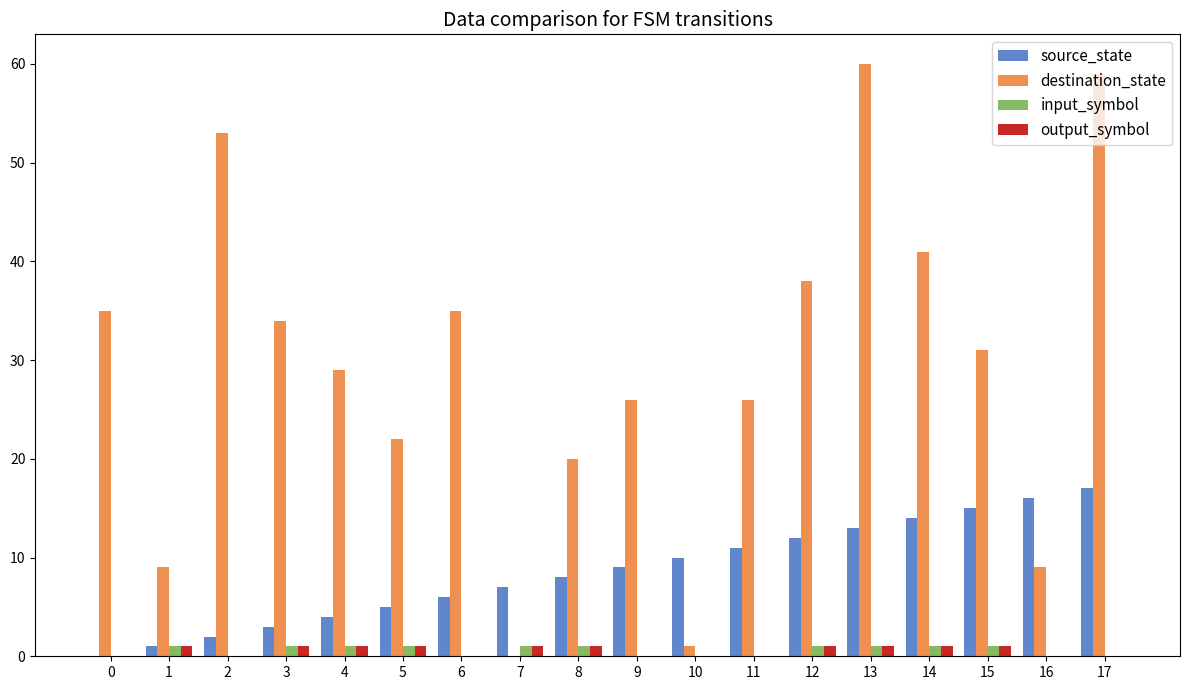

Reading left to right, what are all the values shown in this chart?

source_state: 0	1	2	3	4	5	6	7	8	9	10	11	12	13	14	15	16	17
destination_state: 35	9	53	34	29	22	35	0	20	26	1	26	38	60	41	31	9	59
input_symbol: 0	1	0	1	1	1	0	1	1	0	0	0	1	1	1	1	0	0
output_symbol: 0	1	0	1	1	1	0	1	1	0	0	0	1	1	1	1	0	0